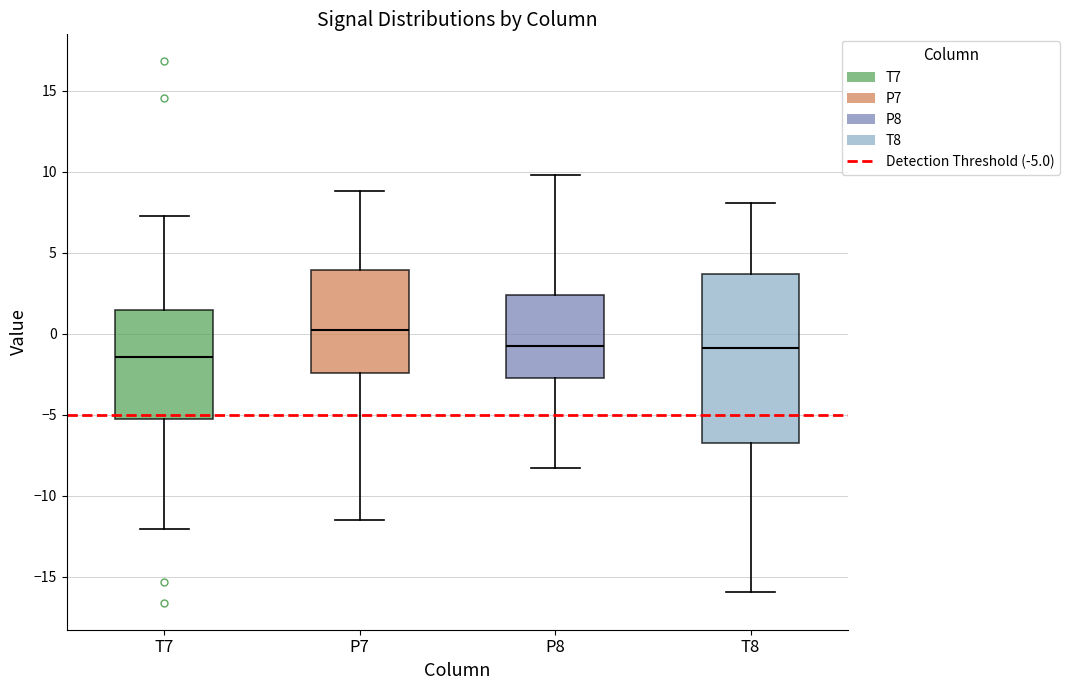

Reading left to right, transcribe this box plot: for each box, give where its median line is, the range the box spans, and where its two whiskers end, as read against the y-axis. The values are not printed on the chart, so give them approximately, as read against the axis.

T7: median -1.5, box -5.0 to 1.5, whiskers -12.0 to 7.5
P7: median 0.0, box -2.5 to 4.0, whiskers -11.5 to 9.0
P8: median -1.0, box -2.5 to 2.5, whiskers -8.5 to 10.0
T8: median -1.0, box -6.5 to 3.5, whiskers -16.0 to 8.0